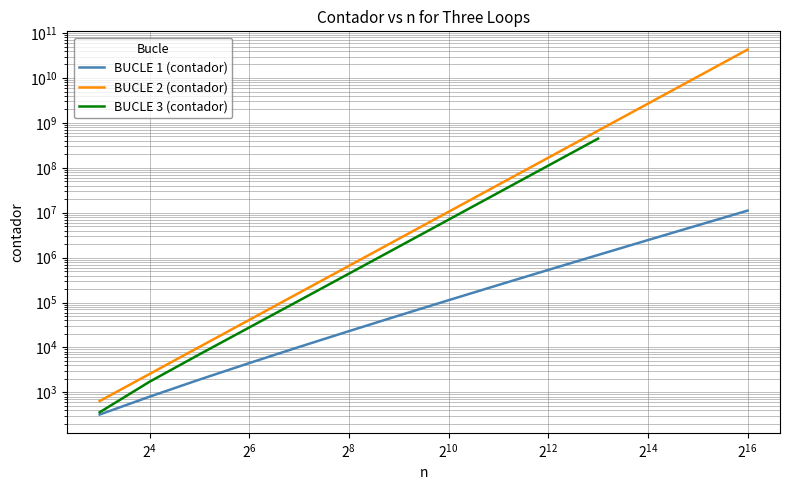

What value does the BUCLE 1 (contador) series have at 4096, to the nearest 100?

532500